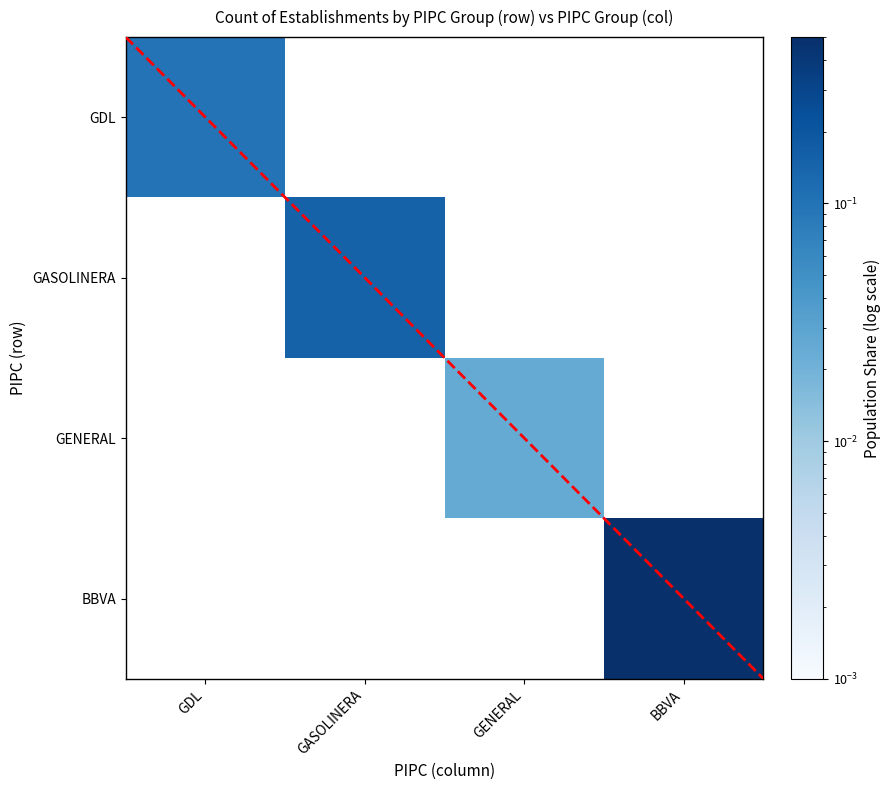

Reading left to right, list all the values displayed in this chart.

GDL: 0.1	0.0	0.0	0.0
GASOLINERA: 0.0	0.1	0.0	0.0
GENERAL: 0.0	0.0	0.0	0.0
BBVA: 0.0	0.0	0.0	0.7